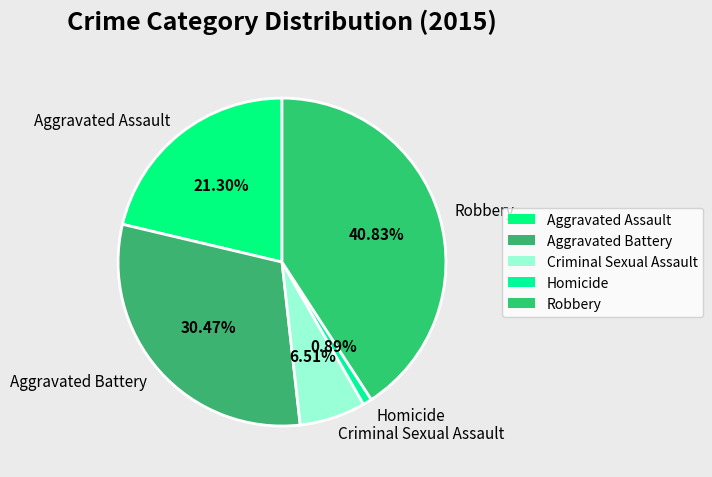

Does any single category account for the majority?

No